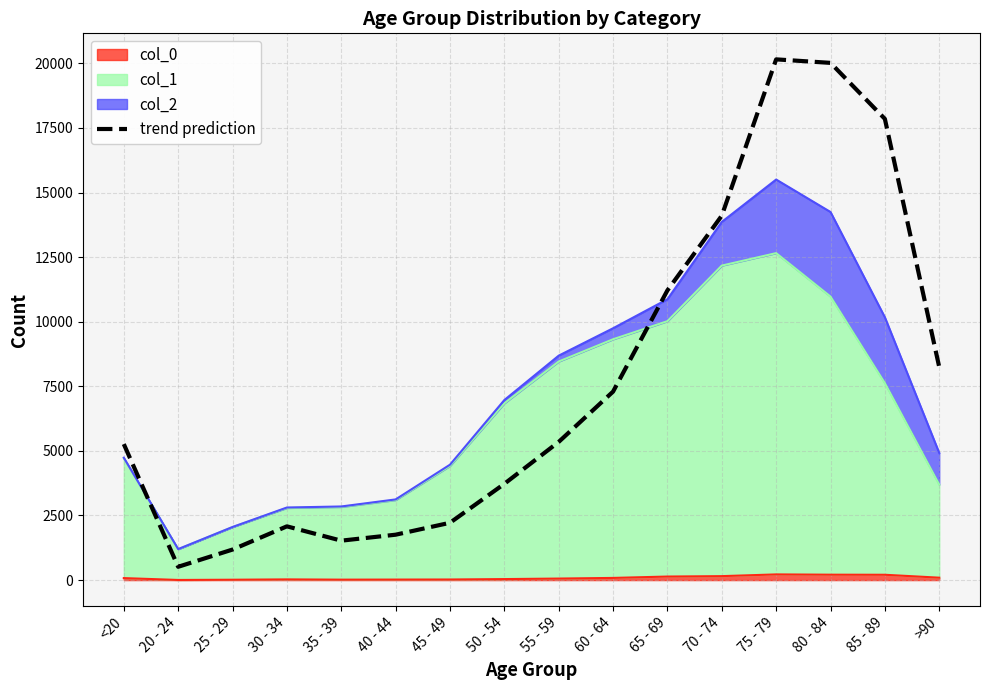

Rank the categories by value from lowest to highest.

20 - 24, 25 - 29, 35 - 39, 40 - 44, 30 - 34, 45 - 49, 50 - 54, <20, 55 - 59, 60 - 64, >90, 65 - 69, 70 - 74, 85 - 89, 80 - 84, 75 - 79